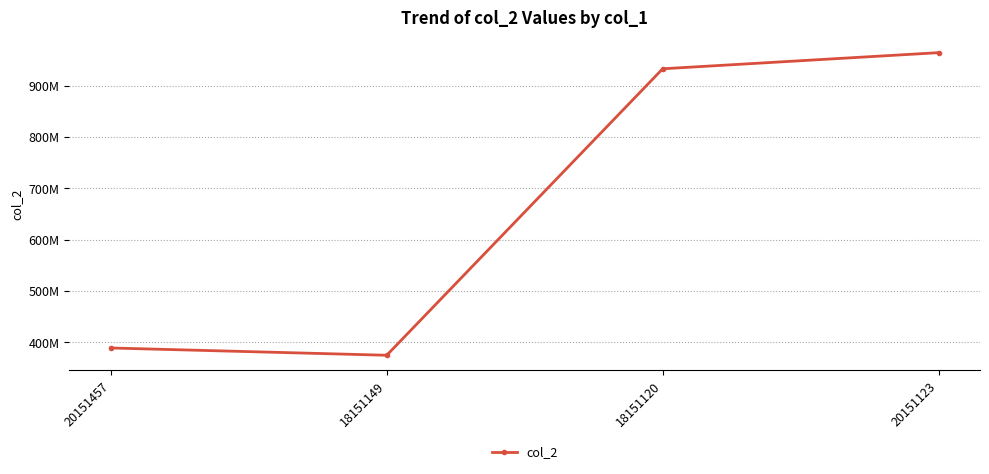

Does the chart have visible grid lines?

Yes